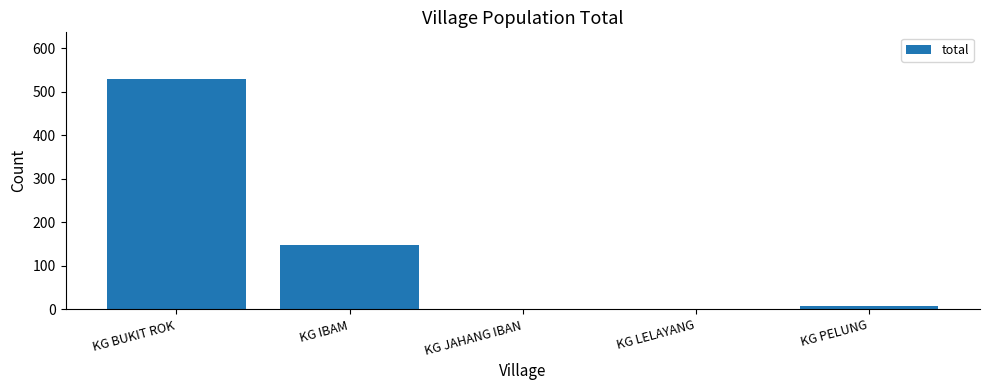

Are the bars horizontal?

No